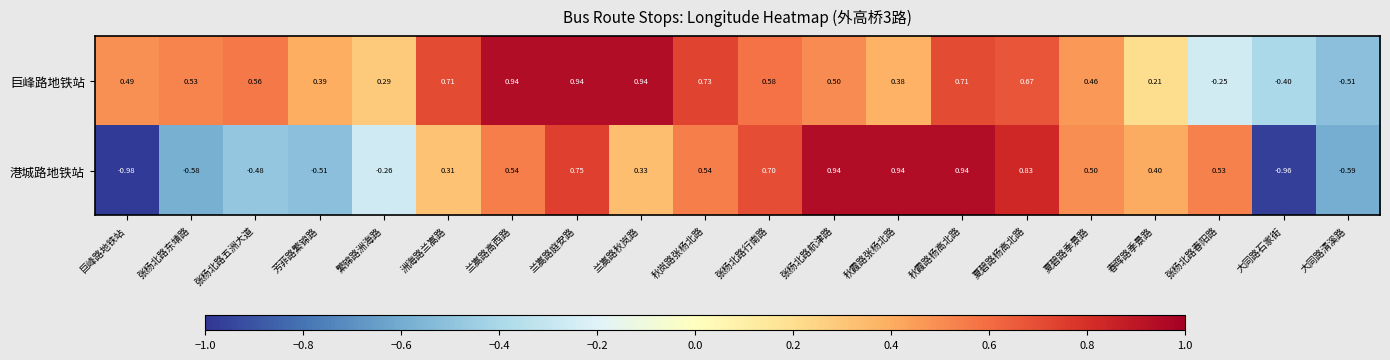

At which label does 港城路地铁站 reach its minimum?

巨峰路地铁站